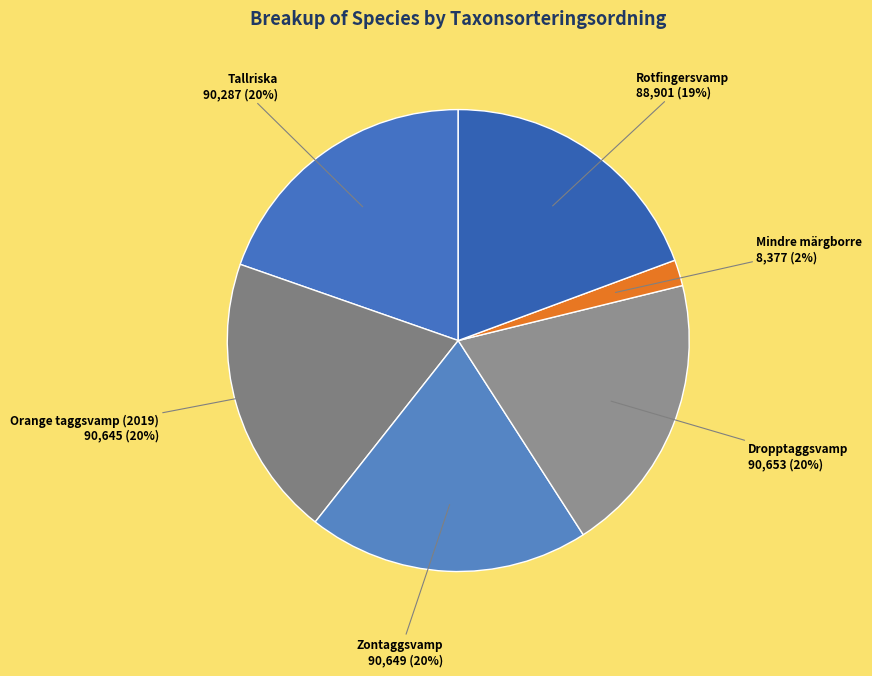

Is there a majority slice in this chart?

No